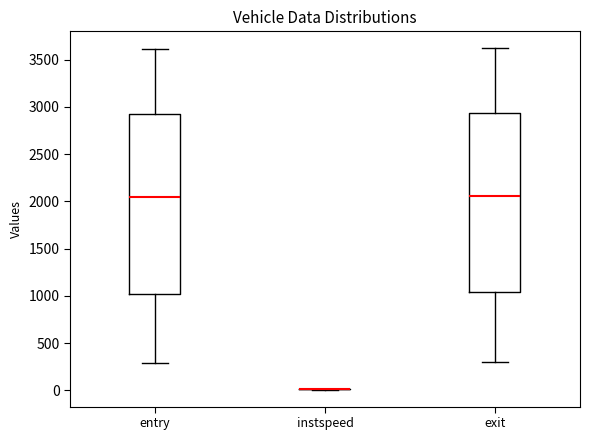

Reading left to right, read every box against the y-axis: the position of its median line, the range the box covers, and the ends of its whiskers. The values are not printed on the chart, so give them approximately, as read against the axis.

entry: median 2050, box 1000 to 2950, whiskers 300 to 3600
instspeed: box collapsed to a line at 0, whiskers 0 to 0
exit: median 2050, box 1050 to 2950, whiskers 300 to 3600